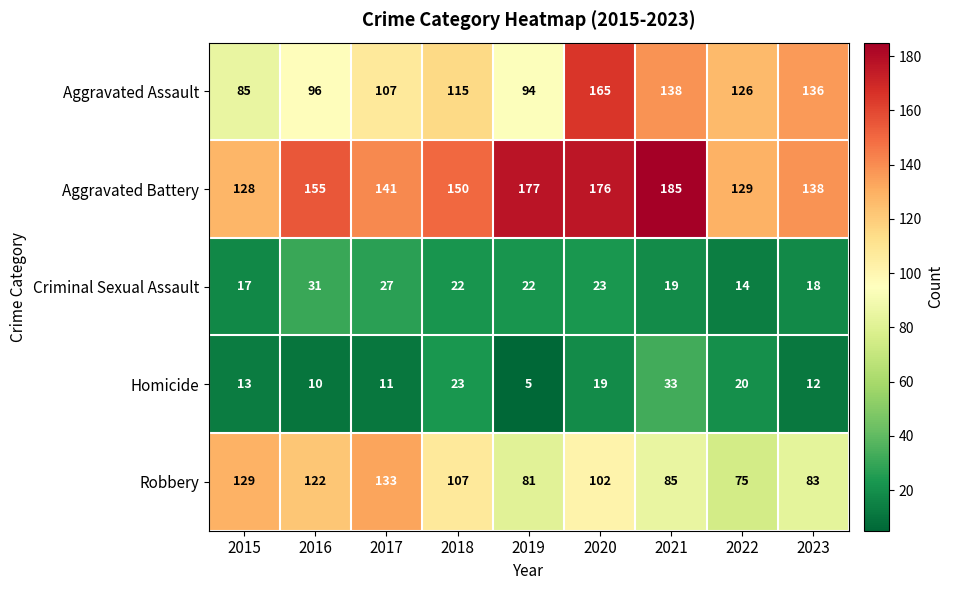

What is the spread (max minus min) of values at 2018?

128